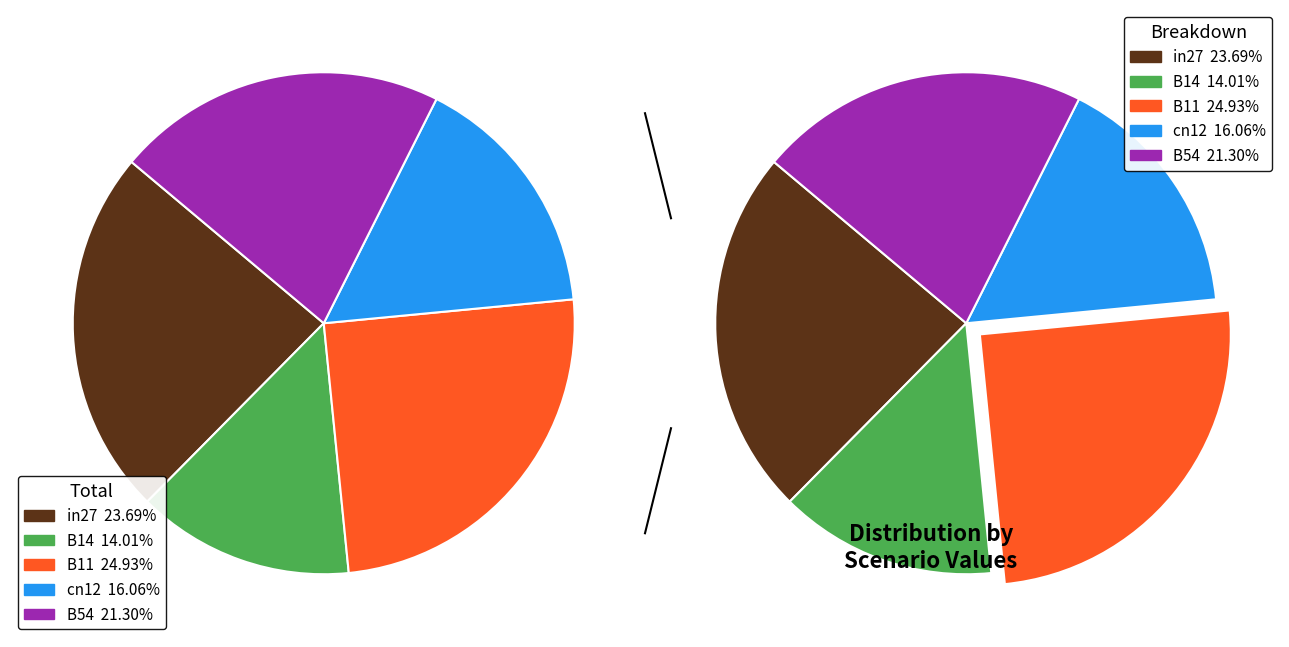

Which category has the smallest portion of the pie?

B14